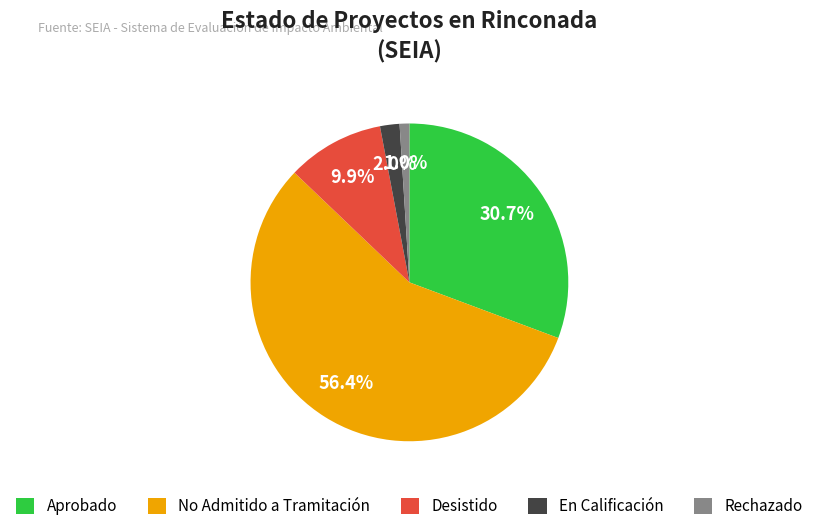

Which has a higher value, Desistido or Aprobado?

Aprobado